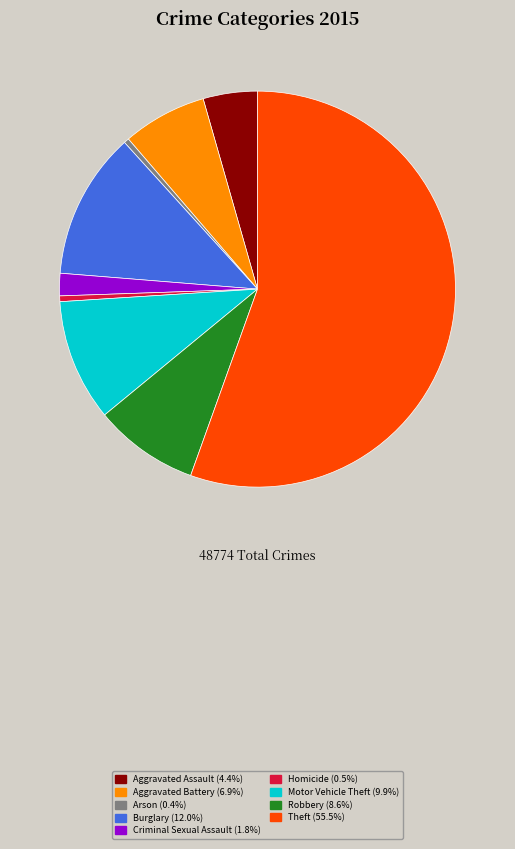

Which category has the biggest portion of the pie?

Theft